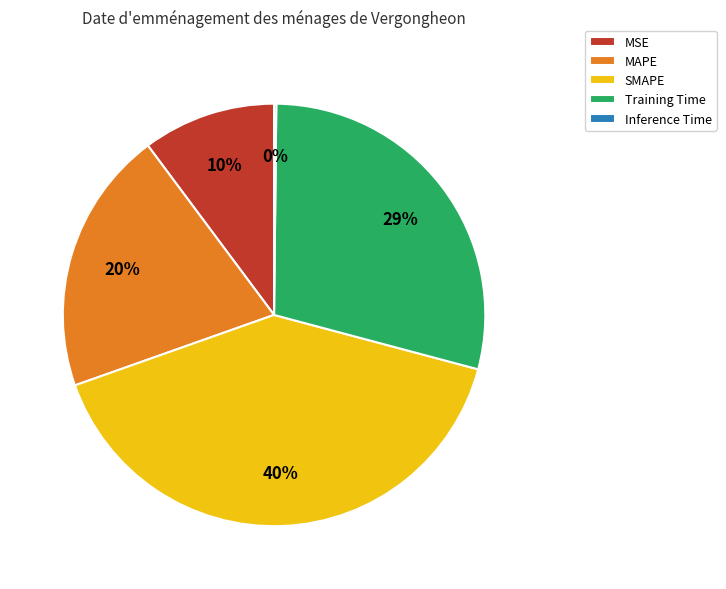

To the nearest percent, what is the difference between the MAPE and MSE slice percentages?

10%